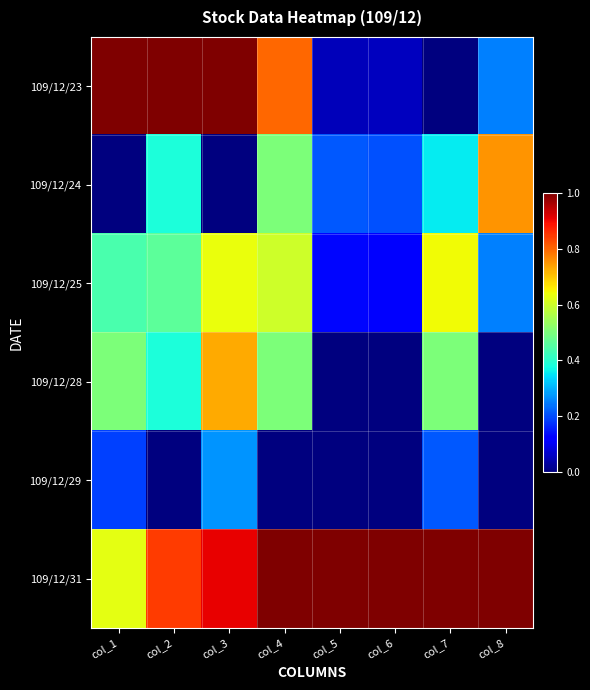

At which category is the sum across all series the highest?

col_3